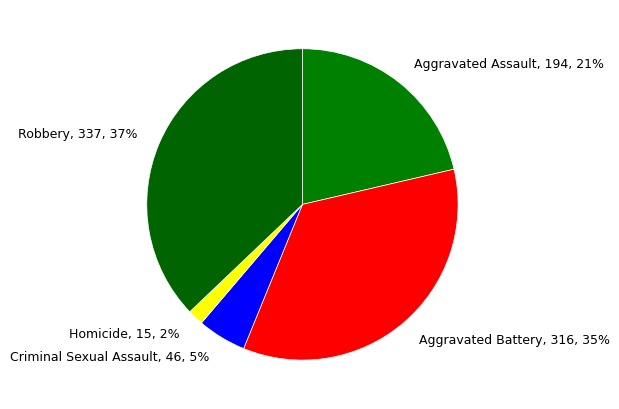

To the nearest percent, what is the difference between the Aggravated Battery and Homicide slice percentages?

33%